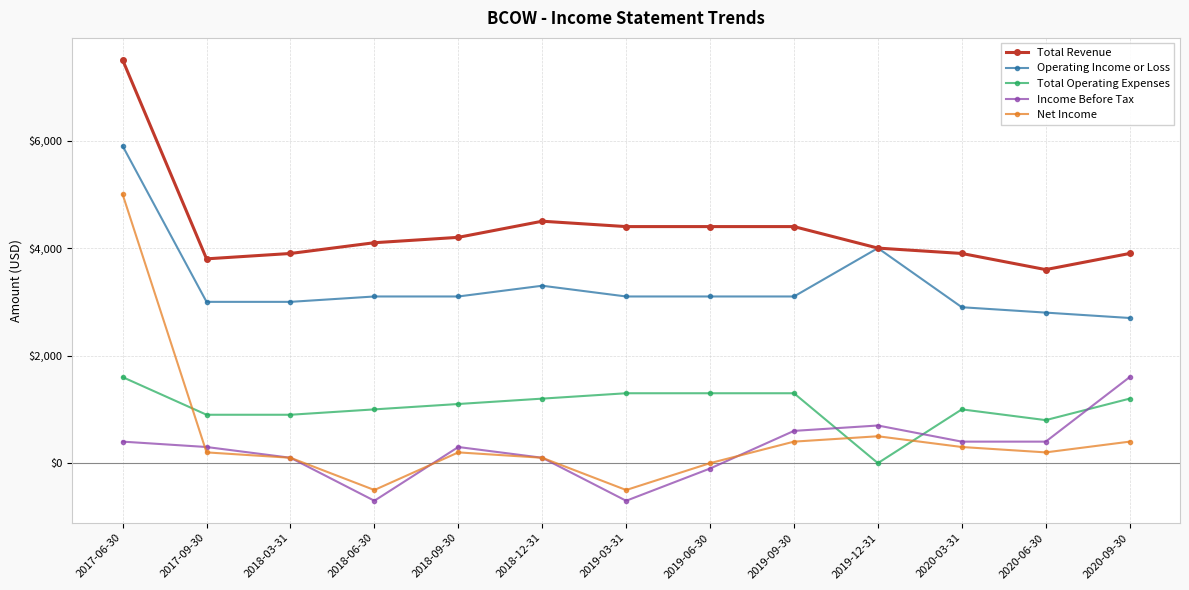

Which category has the highest value in the Total Revenue series?

2017-06-30